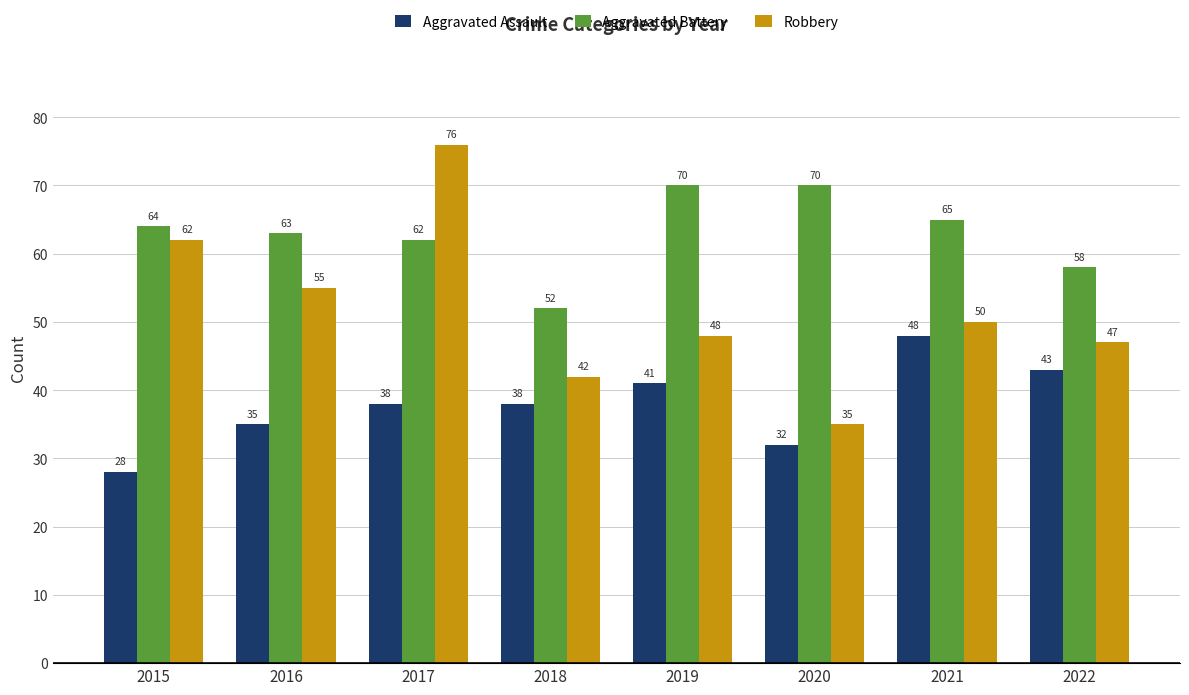

True or false: Aggravated Battery has a value of 38 at 2021.

False